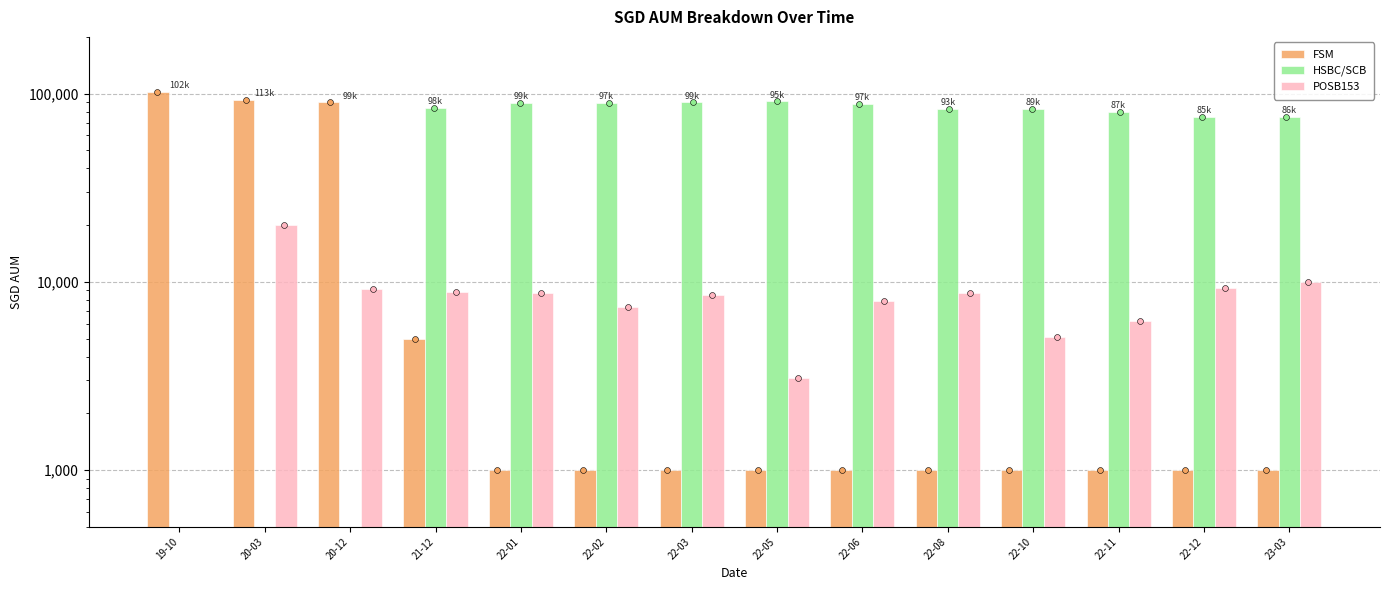

What is the total value across all series at 22-12?

85251